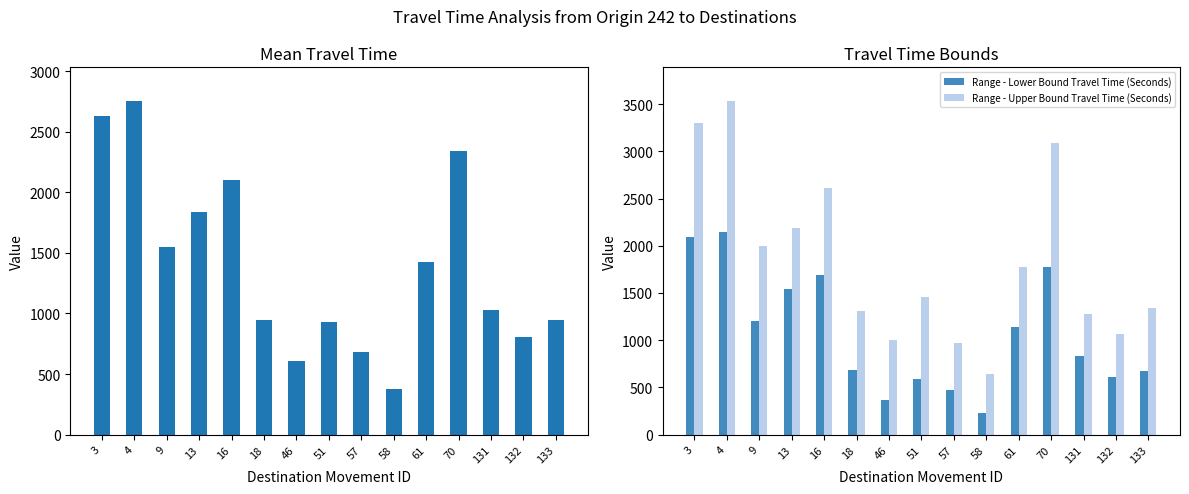

The Range - Upper Bound Travel Time (Seconds) series shows 1307 at 18. True or false?

True